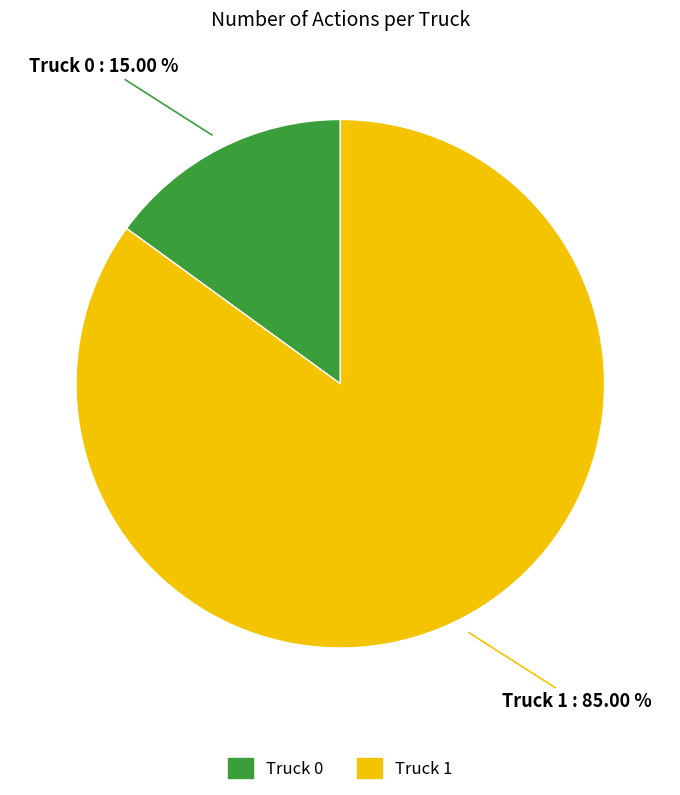

Which has a higher value, Truck 1 or Truck 0?

Truck 1